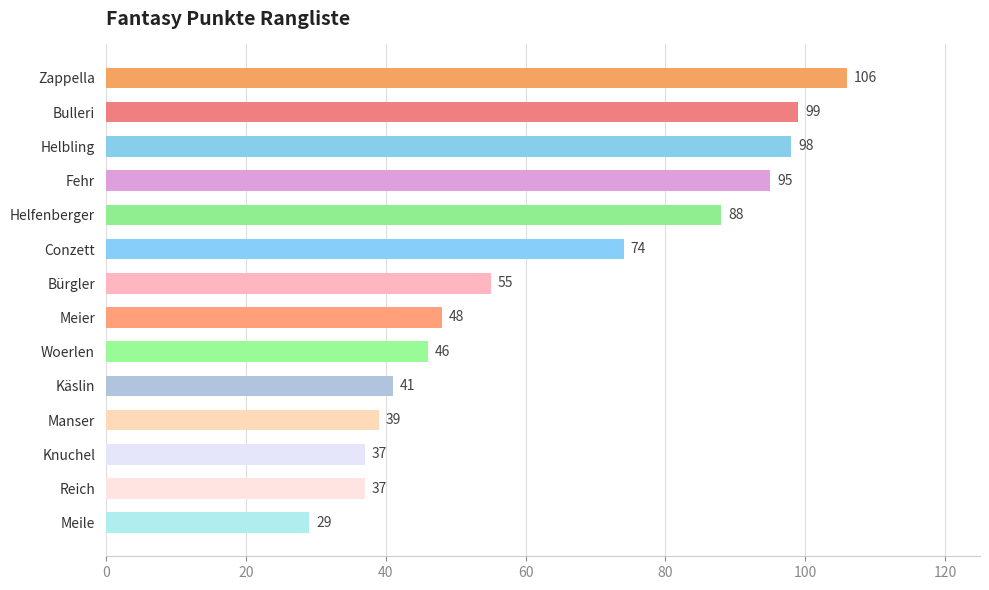

Where is the data nearest to the value 67?

Conzett